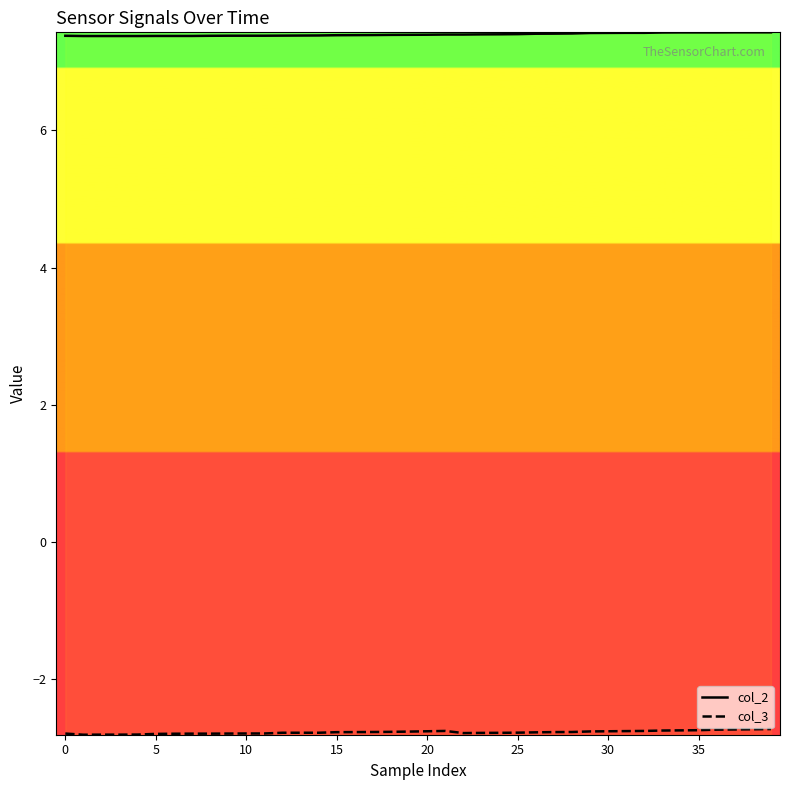

What is the minimum value shown in the chart?

-2.8